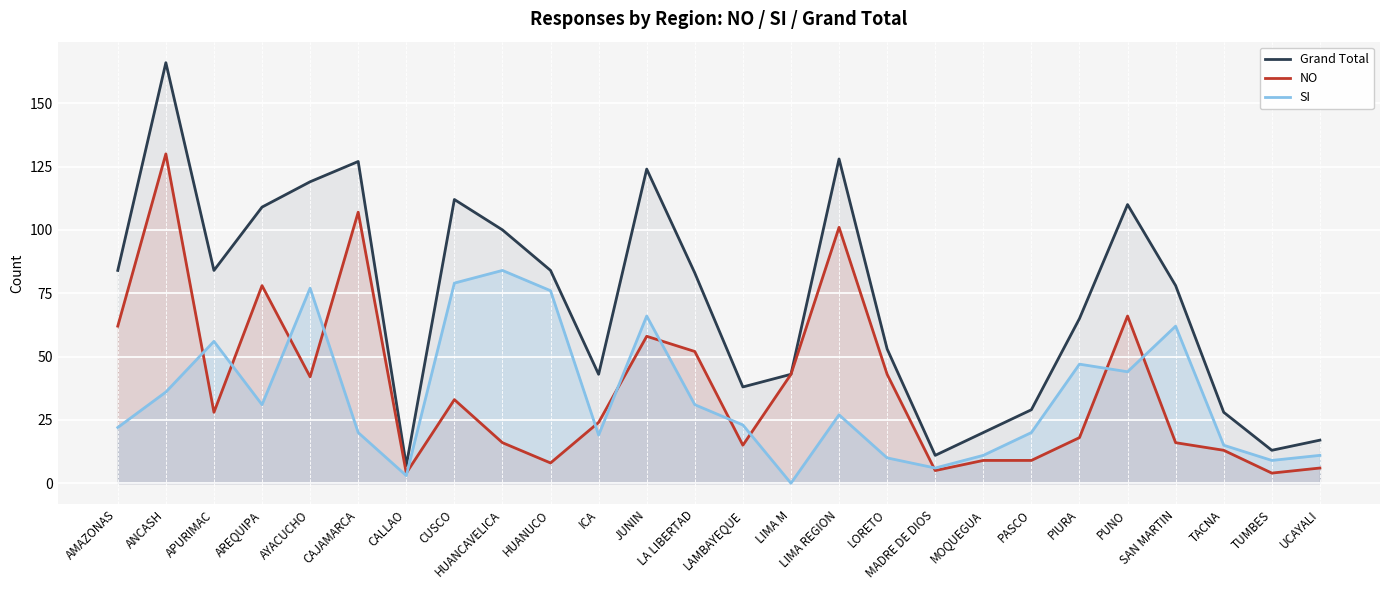

What is the difference between the maximum and minimum values in the Grand Total series?

159